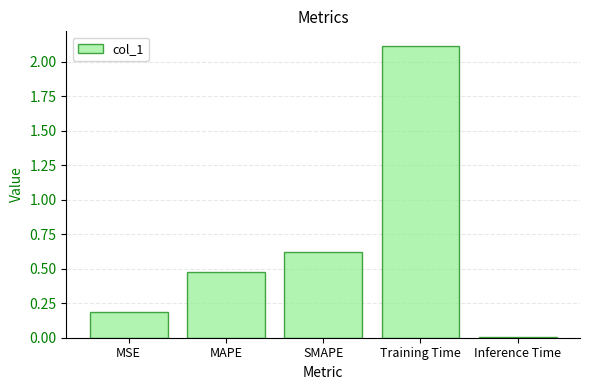

True or false: the data shows 0.8 at Training Time.

False